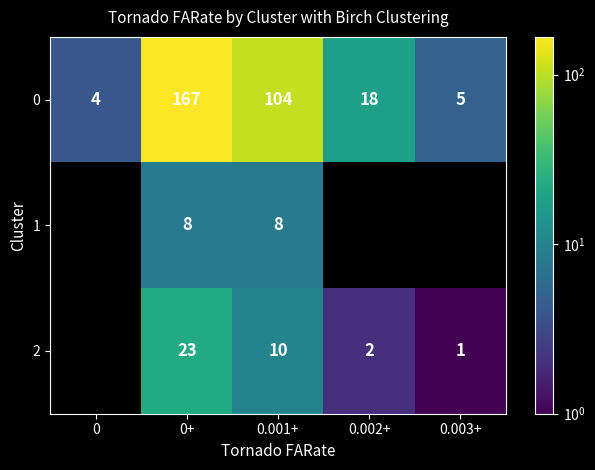

Between 0+ and 0.002+, which is larger?

0+